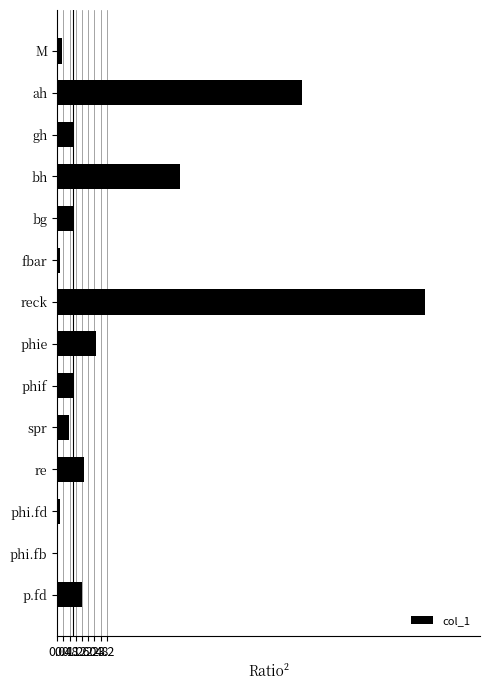

Count the number of categories in the chart.

14